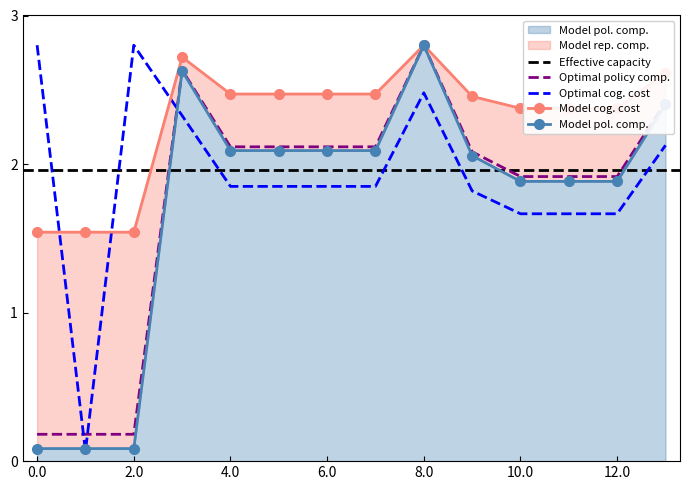

Which category has the lowest value across all series?

1.0